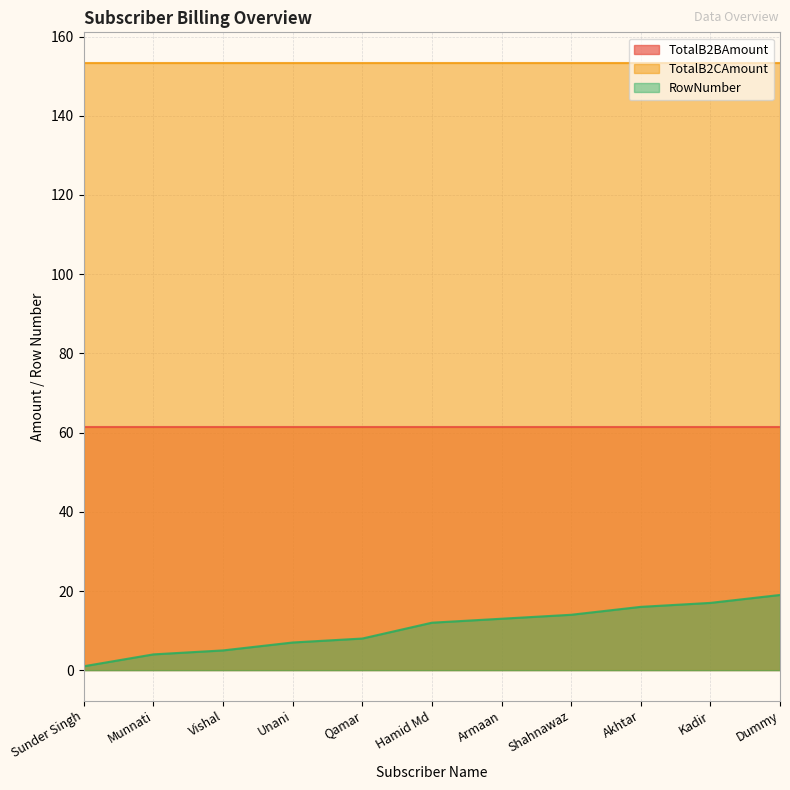

How many lines are shown in the chart?

3